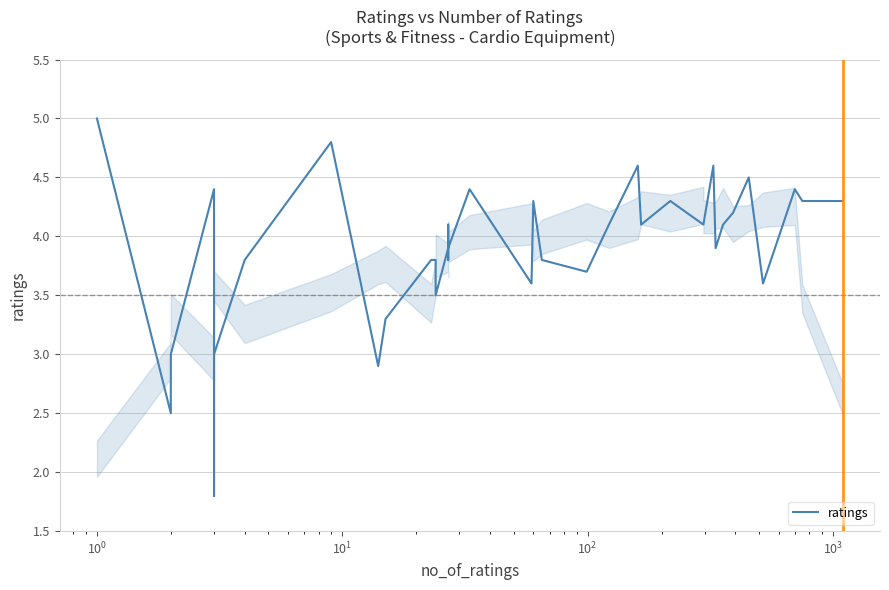

How many data points are less than 4?

19